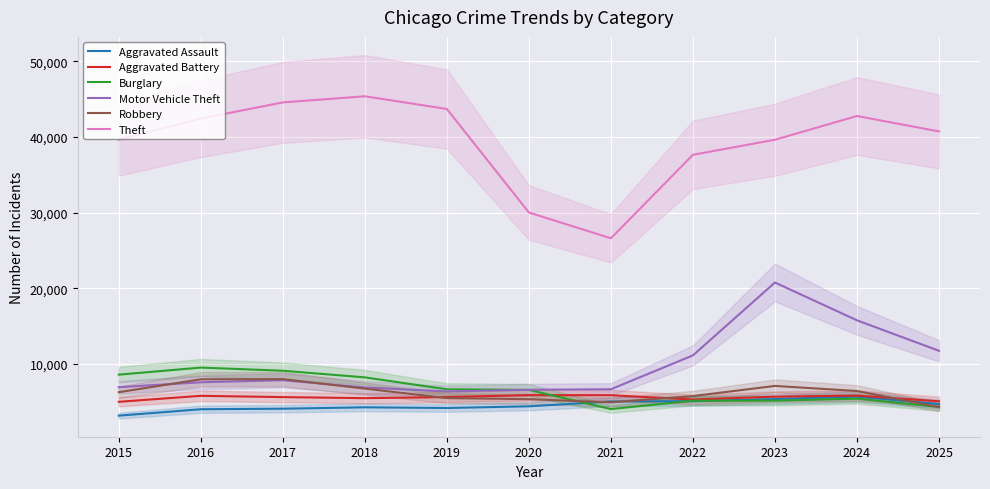

Is it true that Burglary equals 8604 at 2015?

True